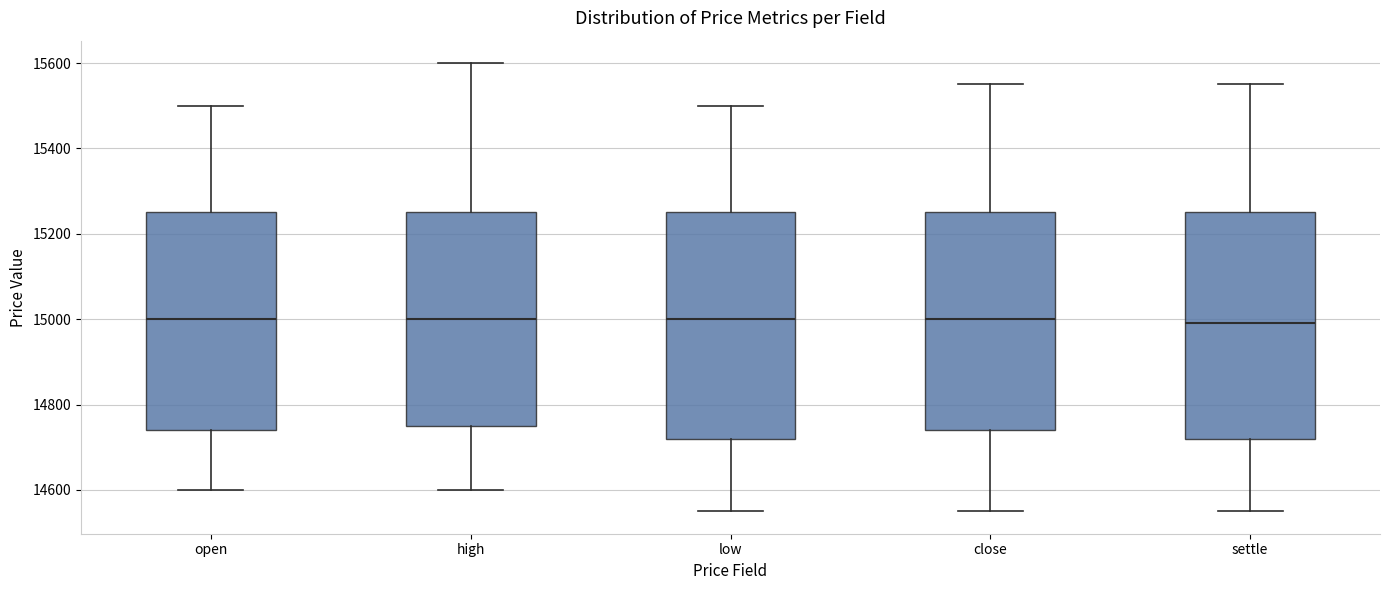

Where does the lower whisker of the box for open end on the y-axis? The values are not printed on the chart, so give them approximately, as read against the axis.

14600